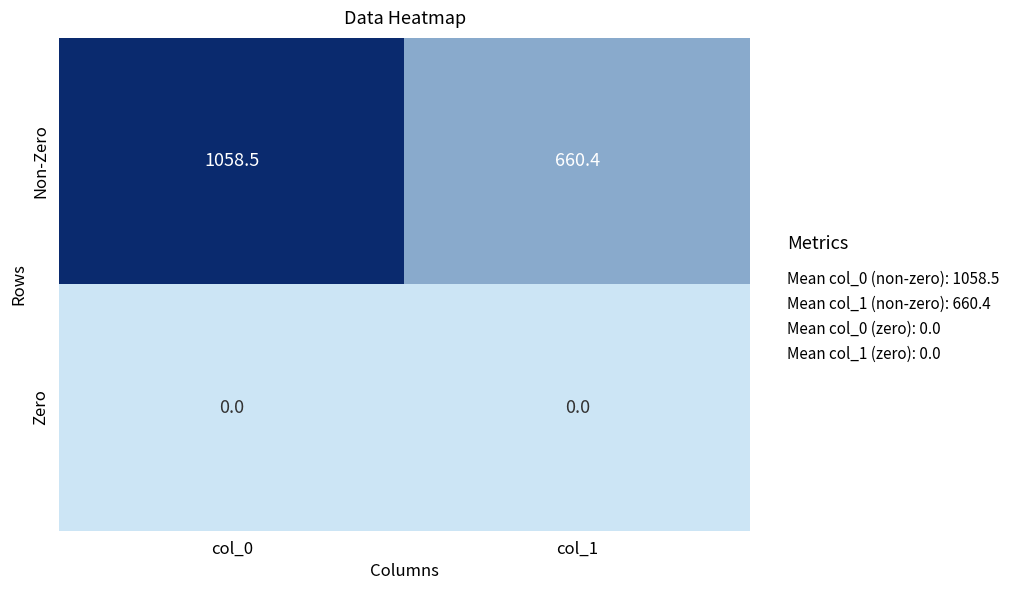

Reading left to right, extract all data points from this chart.

Non-Zero: 1058.5	660.4
Zero: 0.0	0.0